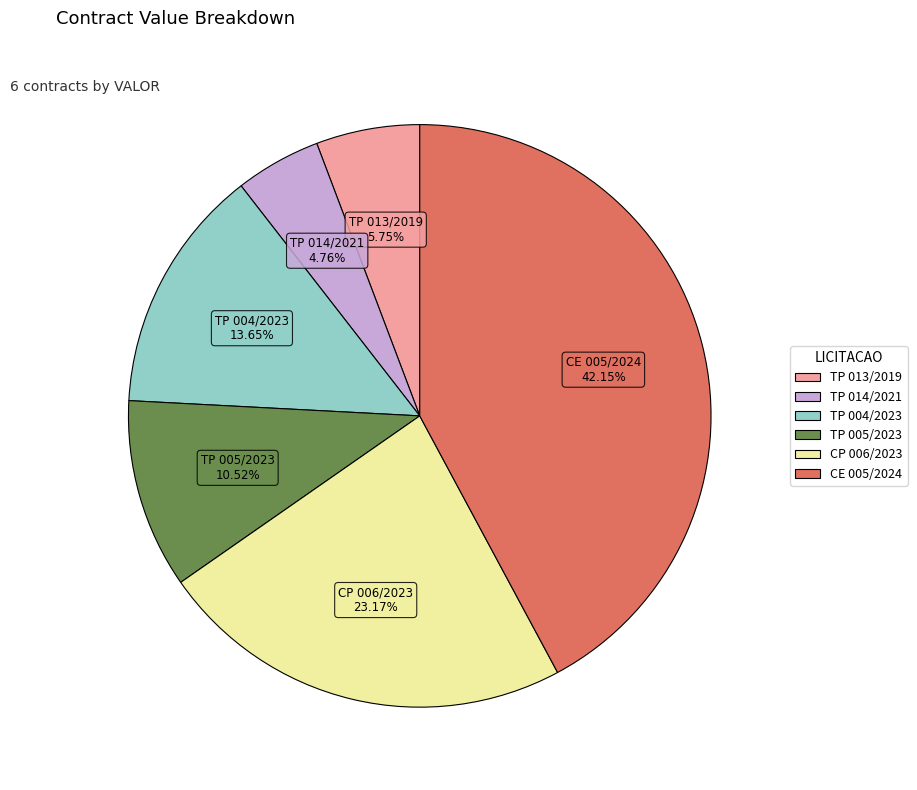

Rank the categories by value from highest to lowest.

CE 005/2024, CP 006/2023, TP 004/2023, TP 005/2023, TP 013/2019, TP 014/2021